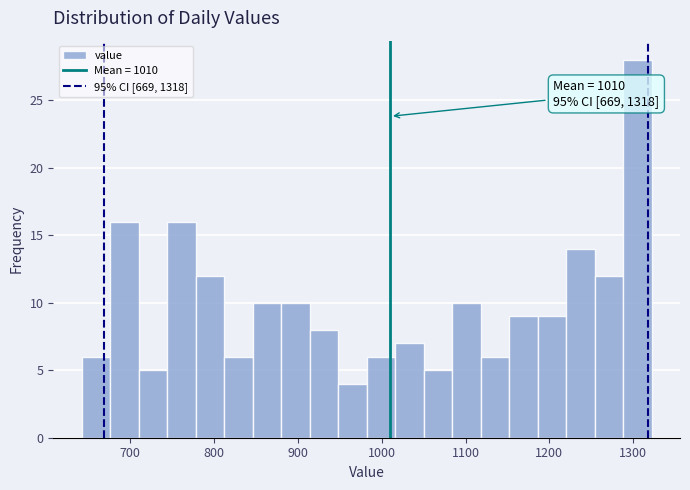

Read against the x-axis, roughly where is the centre of the tallest bar?

1310